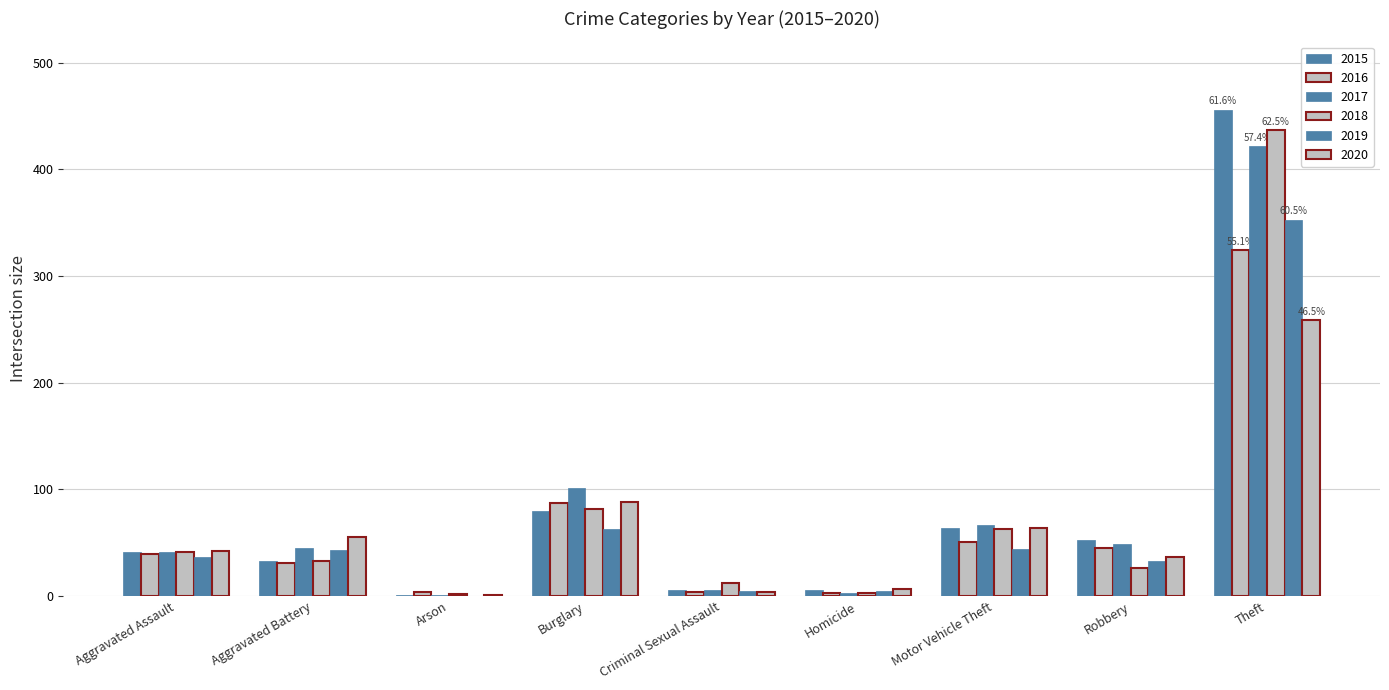

Count the number of data series in this chart.

6